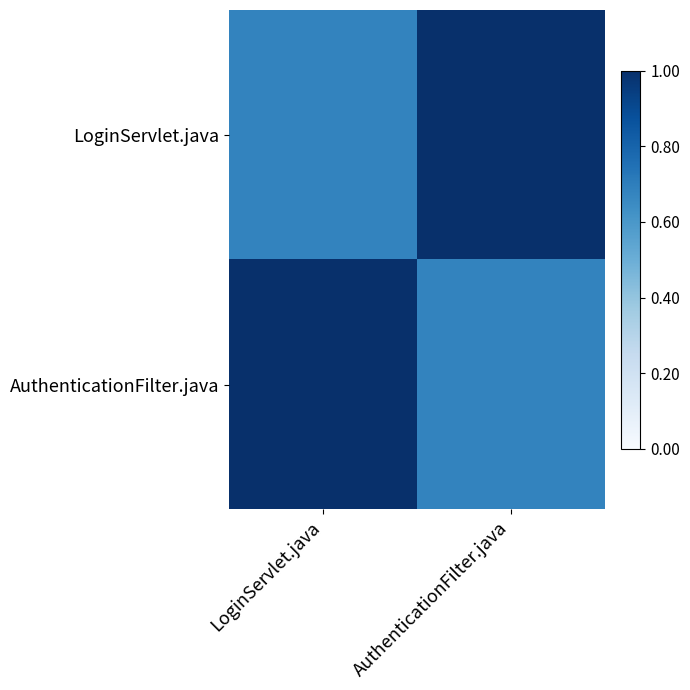

What is the total value across all series at LoginServlet.java?

1.7